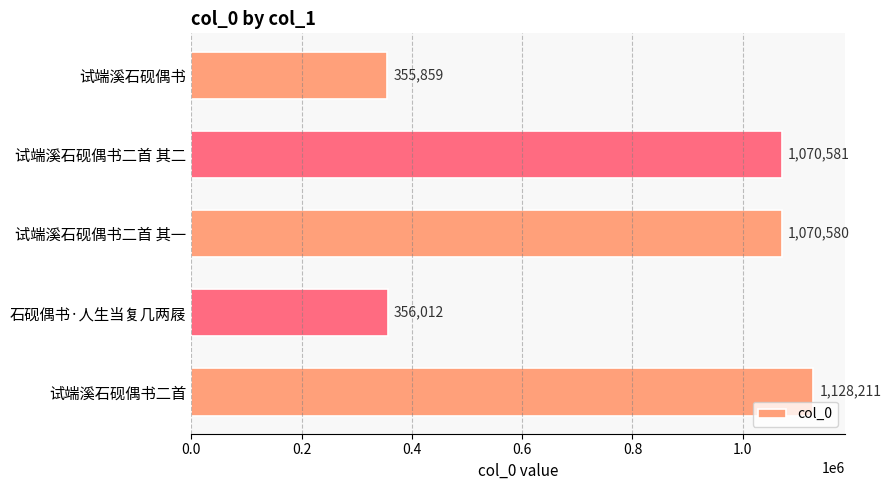

The value at 试端溪石砚偶书二首 其一 is 350324. True or false?

False